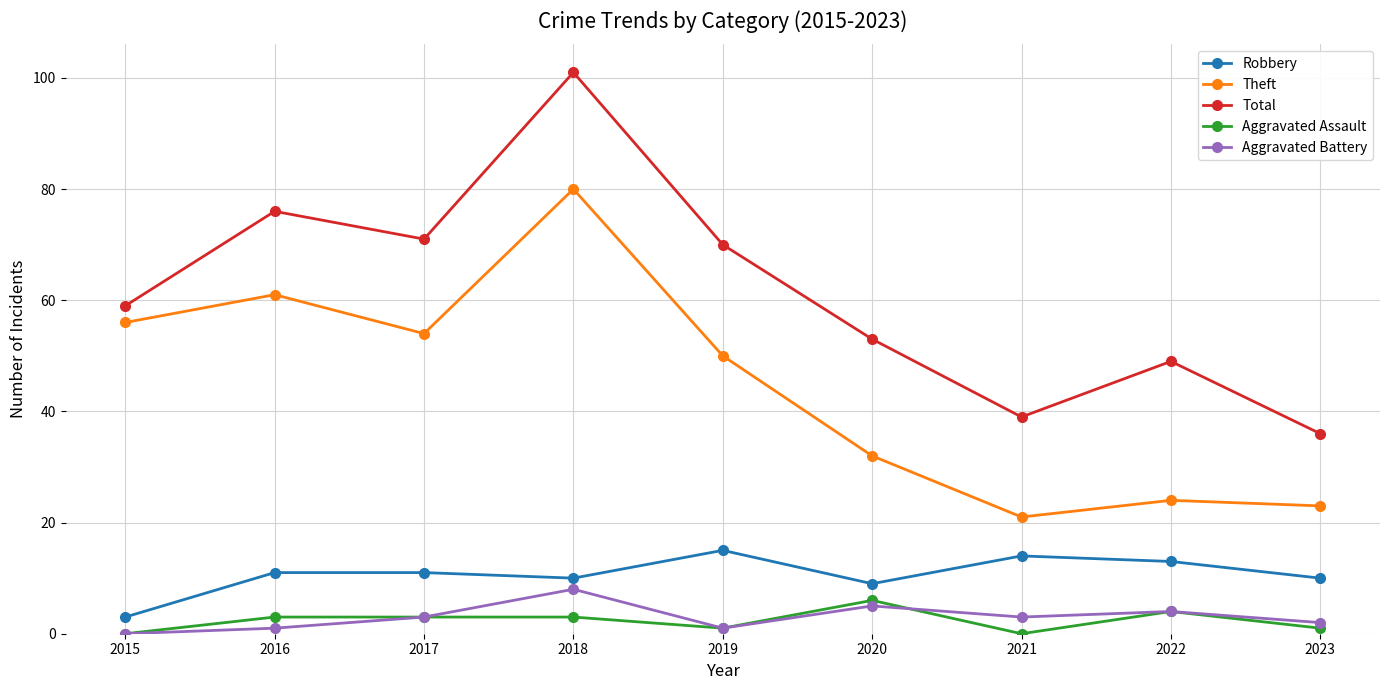

How many lines are shown in the chart?

5